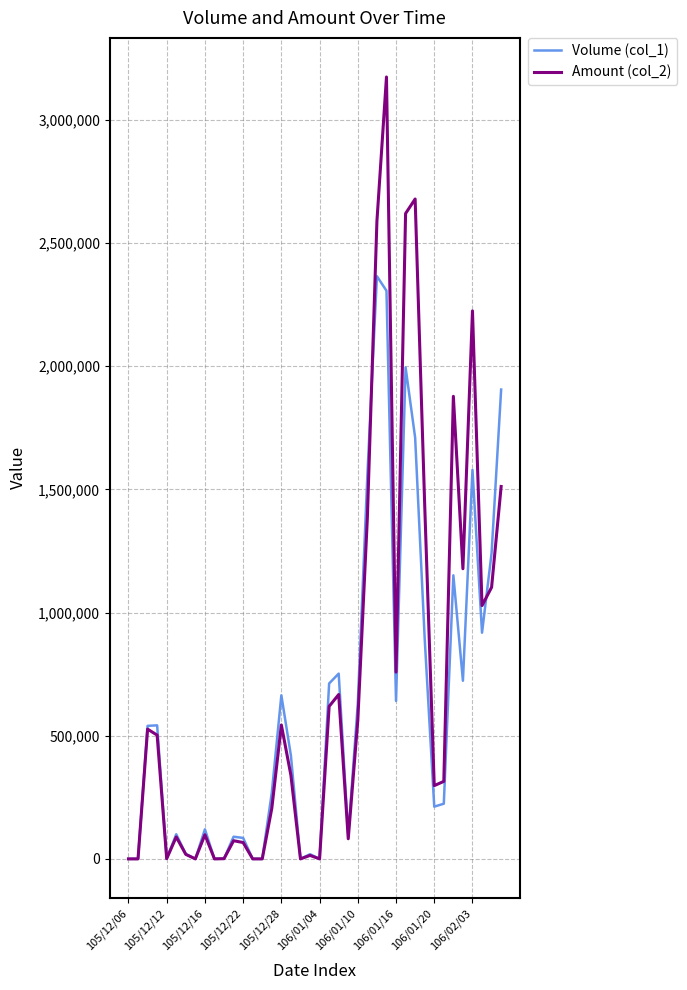

Which series has the widest spread of values?

Amount (col_2)